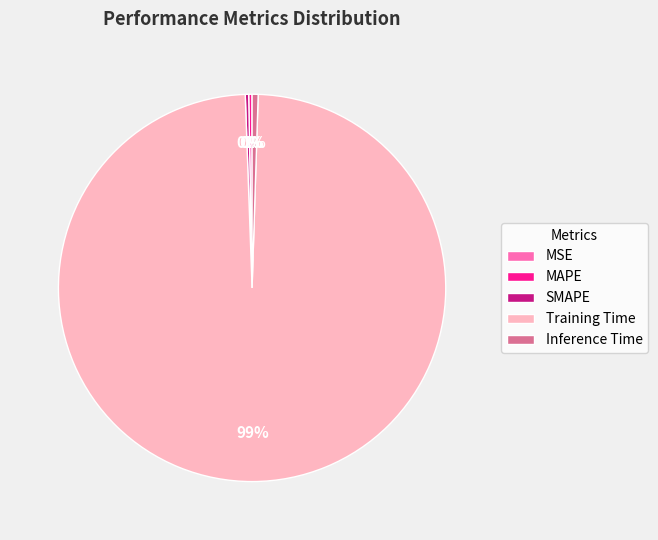

Which slice is the largest?

Training Time